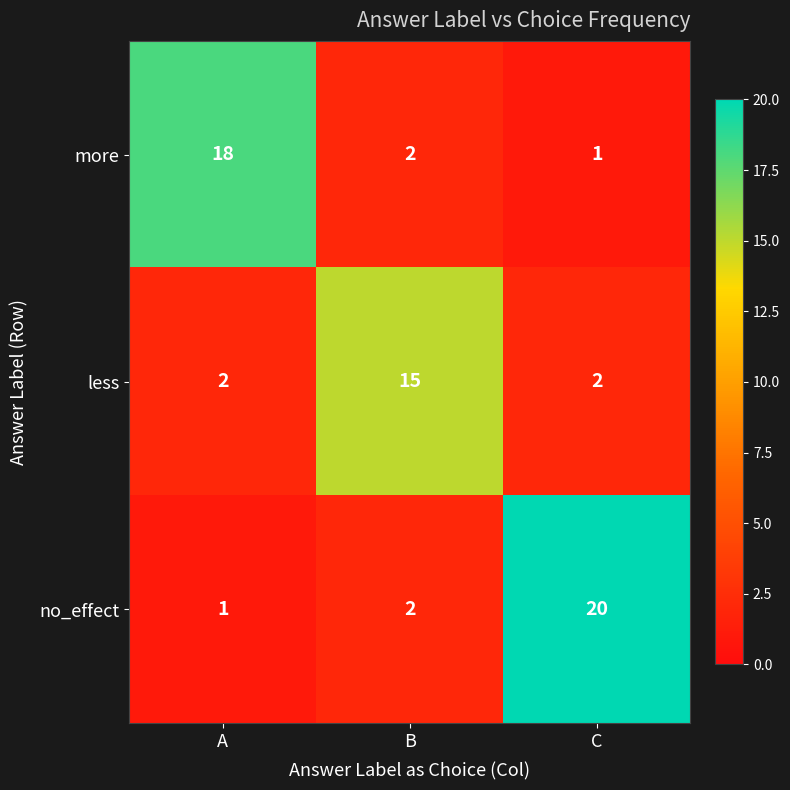

Is it true that less equals 2 at A?

True